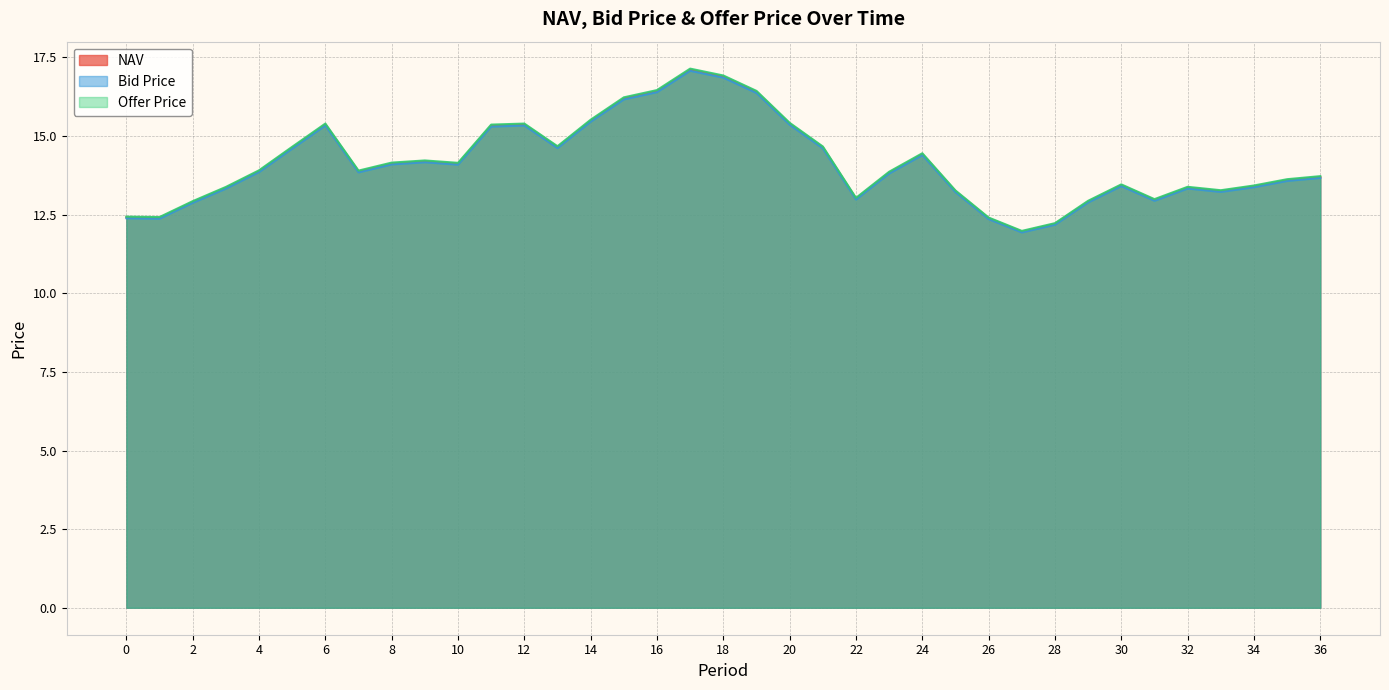

Is the value of NAV at 8 greater than the value of Bid Price at 17?

No